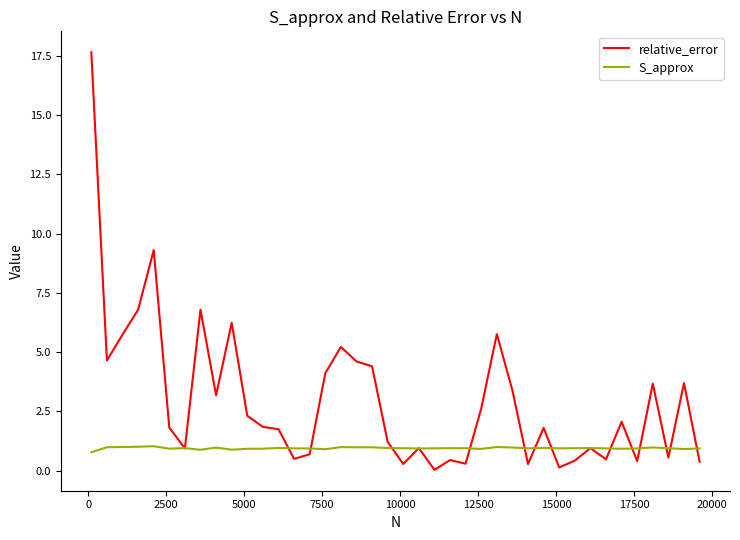

What is the maximum value shown in the chart?

17.7